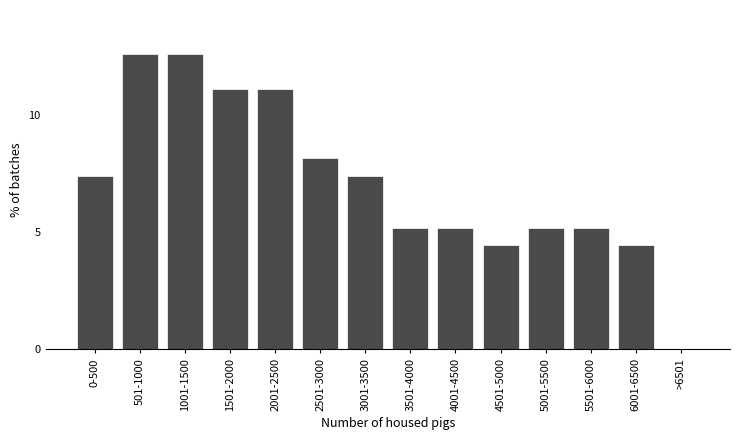

Reading left to right, transcribe all the data shown in this chart.

0-500=7.4	501-1000=12.6	1001-1500=12.6	1501-2000=11.1	2001-2500=11.1	2501-3000=8.1	3001-3500=7.4	3501-4000=5.2	4001-4500=5.2	4501-5000=4.4	5001-5500=5.2	5501-6000=5.2	6001-6500=4.4	>6501=0.0